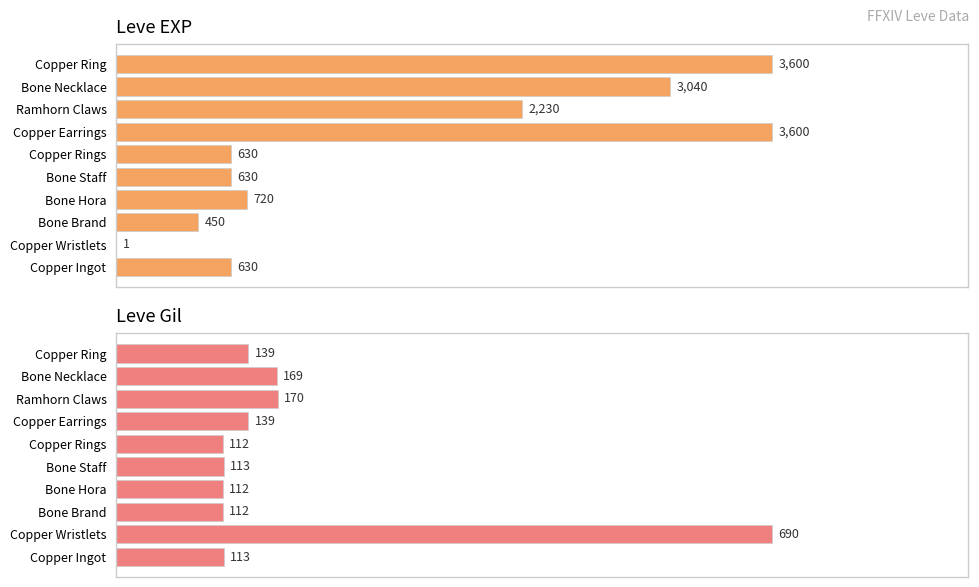

Read the Leve EXP value at Copper Rings.

630